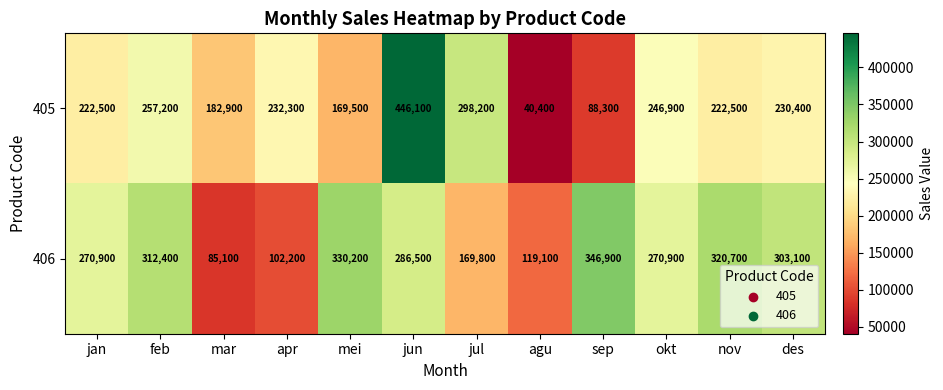

What is the spread (max minus min) of values at okt?

24000